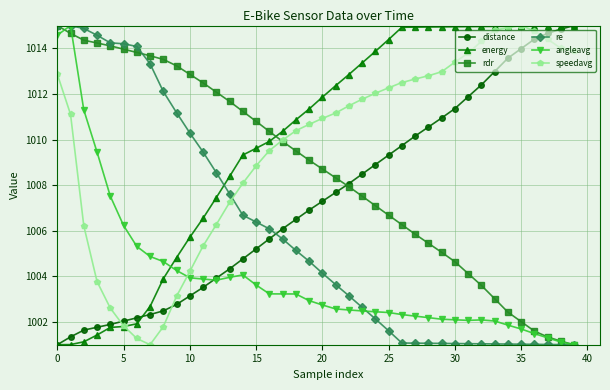

How many lines are shown in the chart?

6